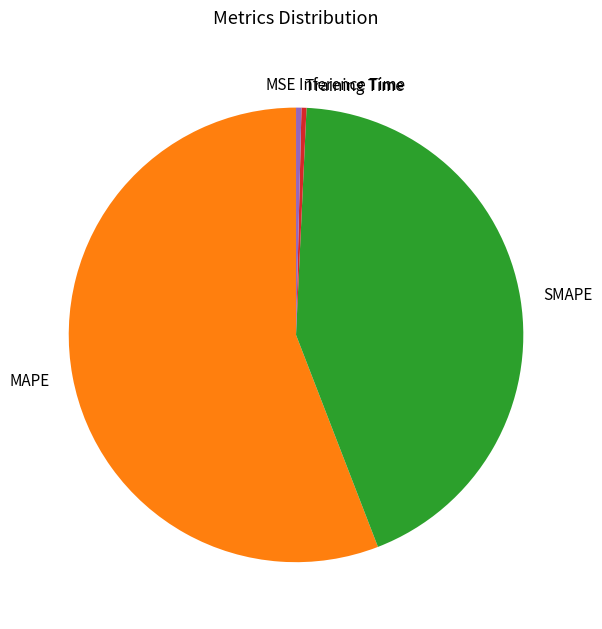

Do MAPE and Inference Time together represent more than half of the pie?

Yes